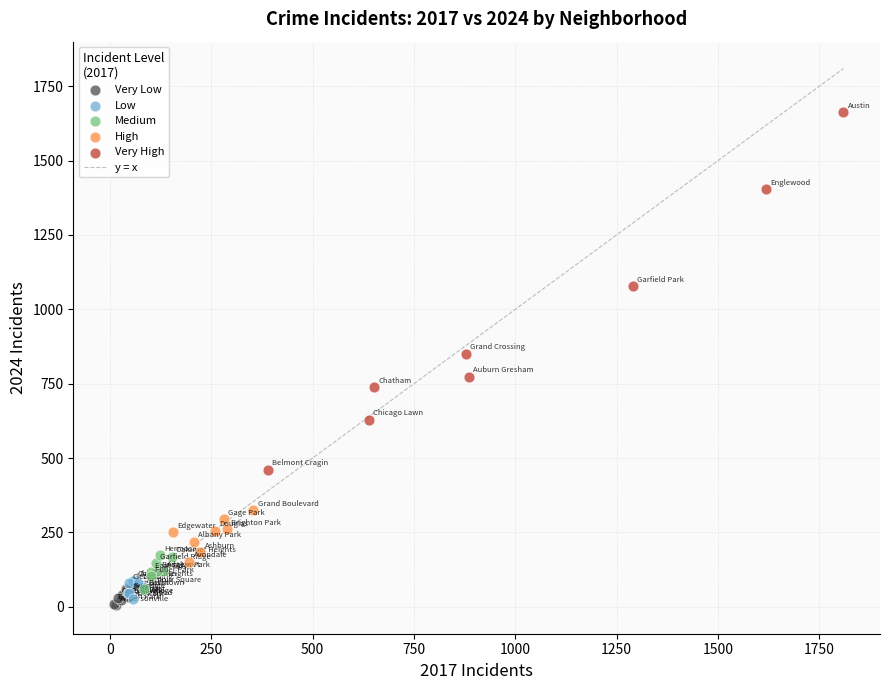

Which series has the widest spread of Y values?

Very High